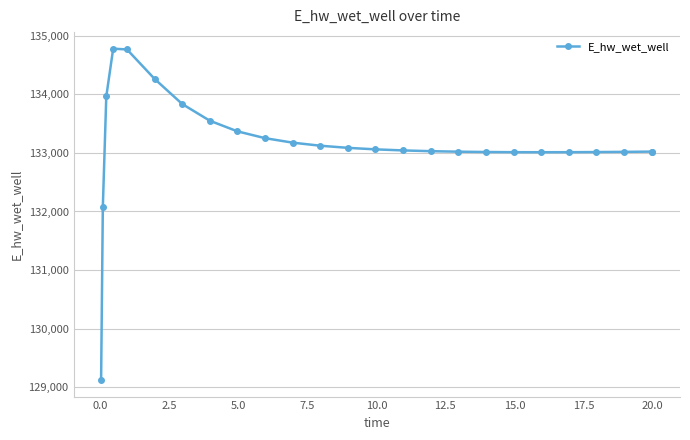

True or false: there are more than 0 points higher than both neighbors.

True